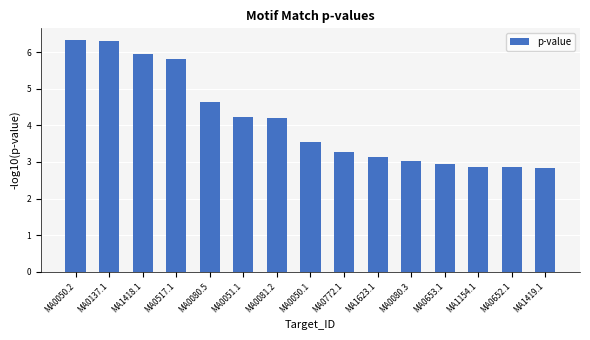

Read the value at MA1154.1.

2.9